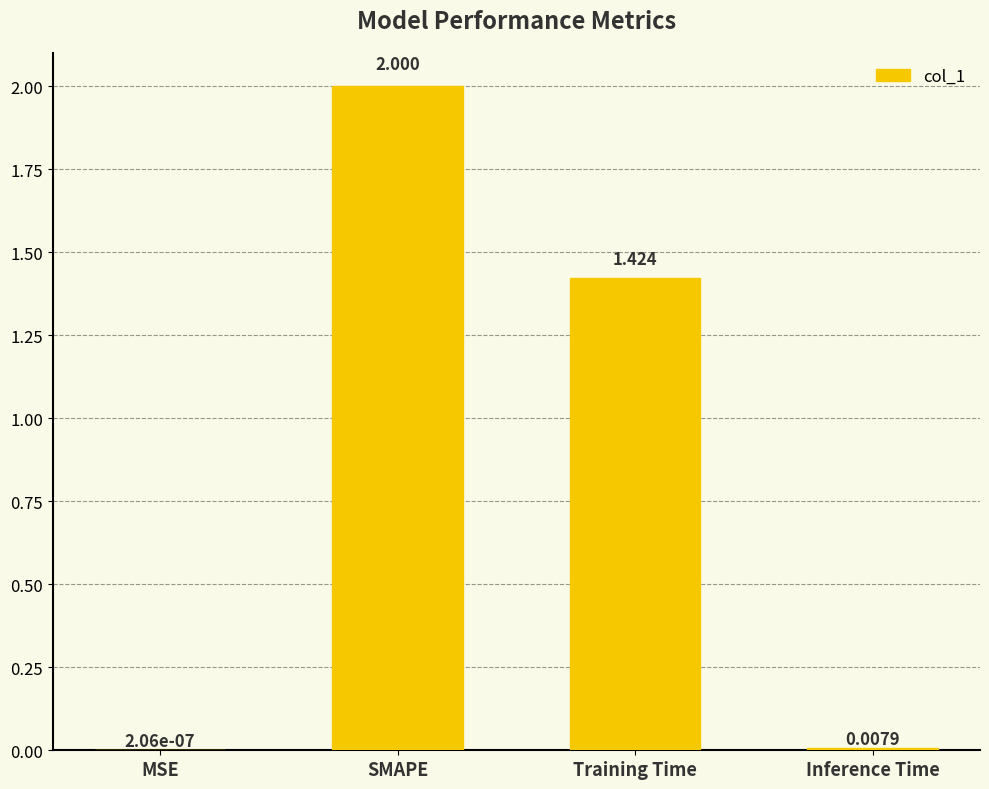

Where does the data first go above 1?

SMAPE